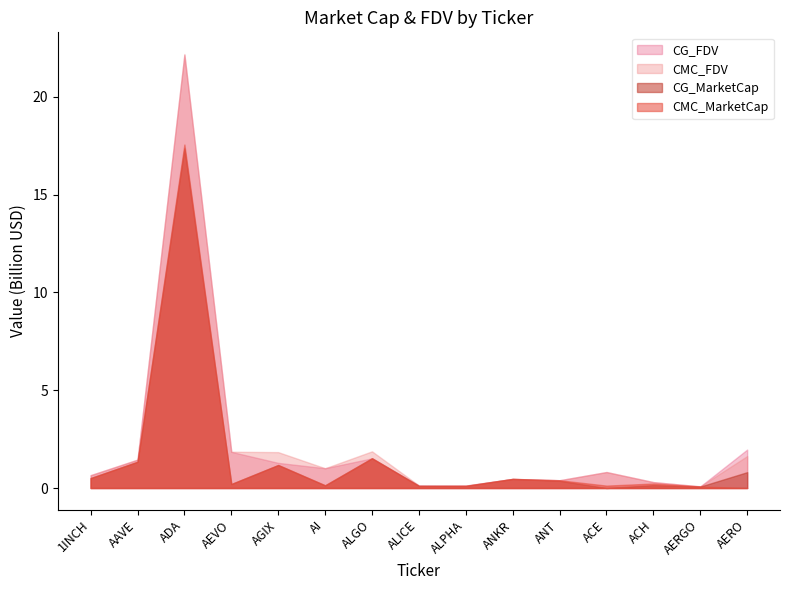

At how many categories does at least one series exceed 16858799085?

1